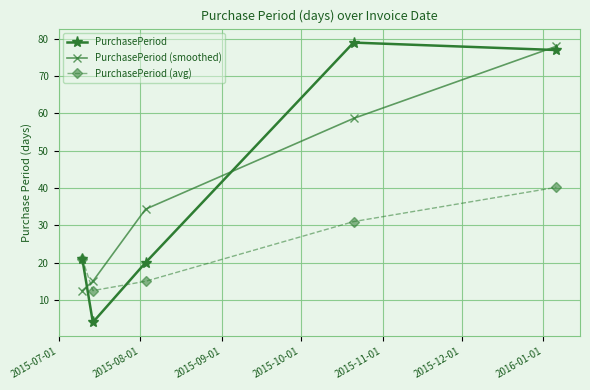

Which series has the widest spread of values?

PurchasePeriod